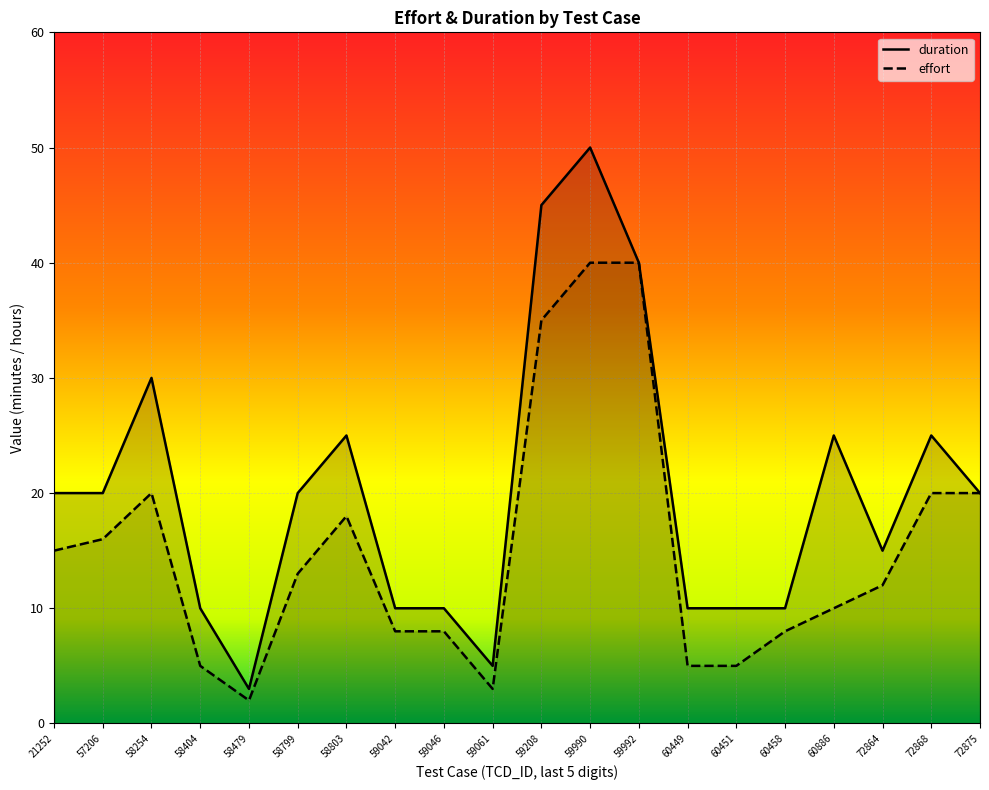

How many lines are shown in the chart?

2